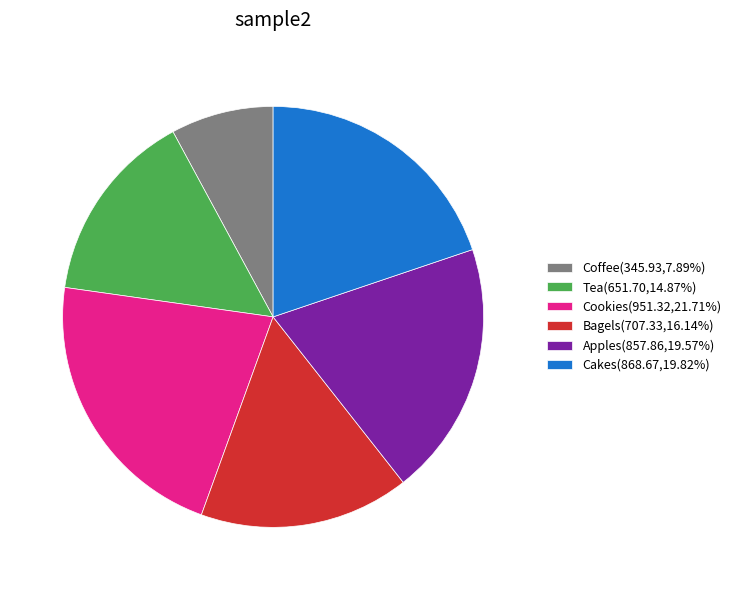

True or false: Tea accounts for 15% of the total.

True